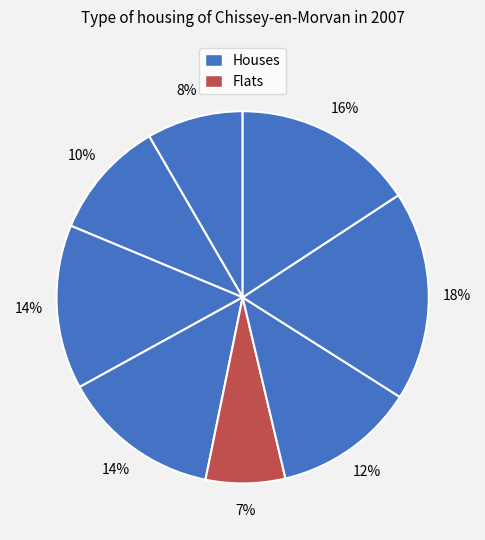

How many slices are in this pie chart?

8